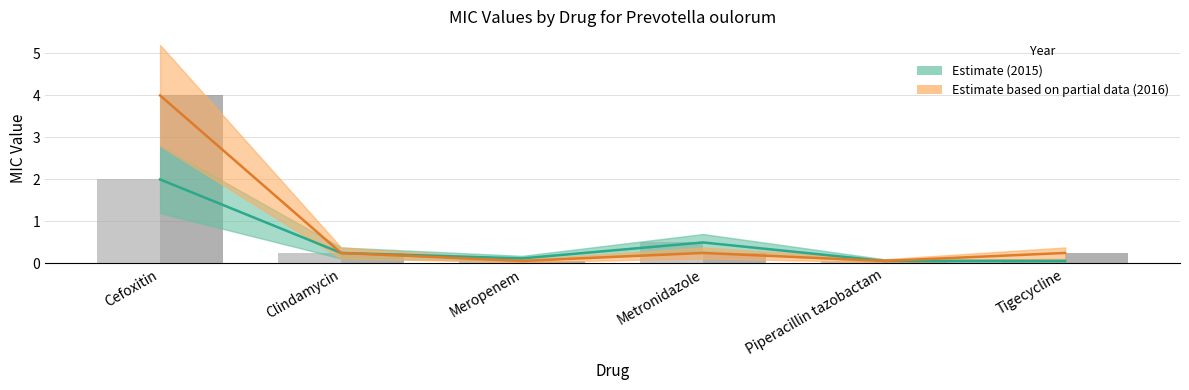

Which series has the largest total across all categories?

Estimate based on partial data (2016)